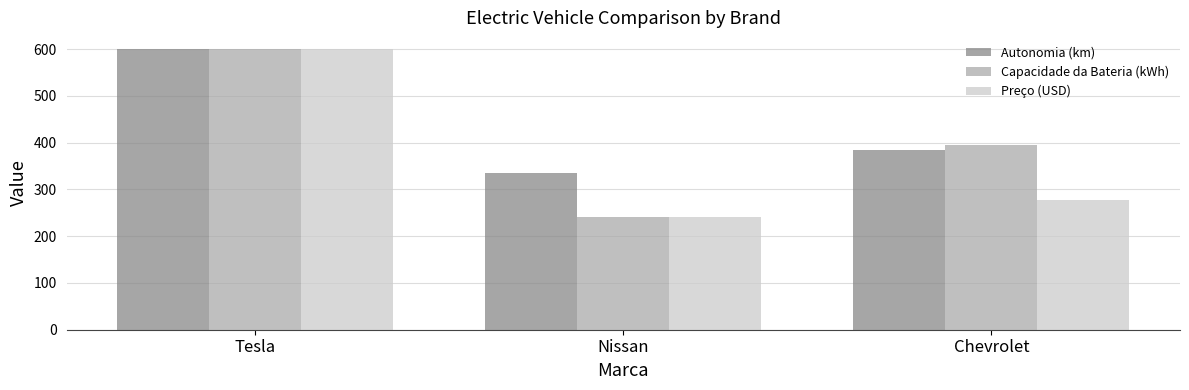

What is the average value of the Preço (USD) series?

372.5